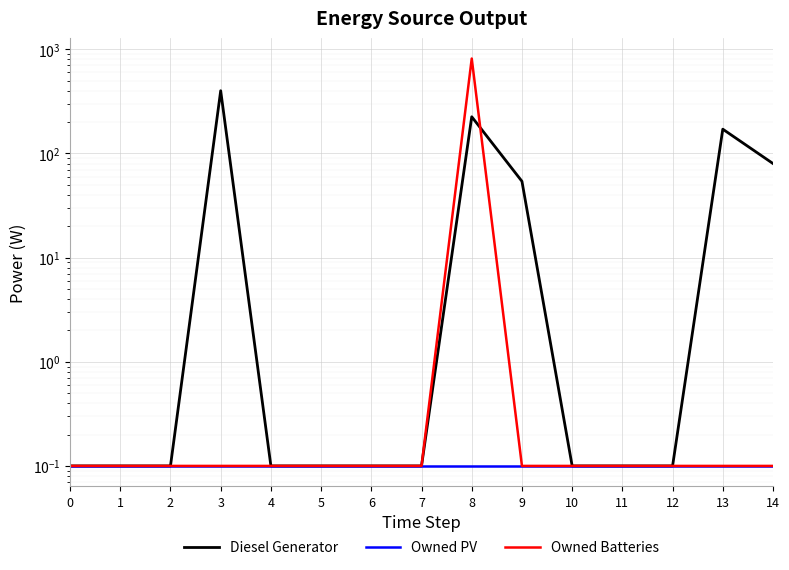

Where is Diesel Generator nearest to the value 200?

8